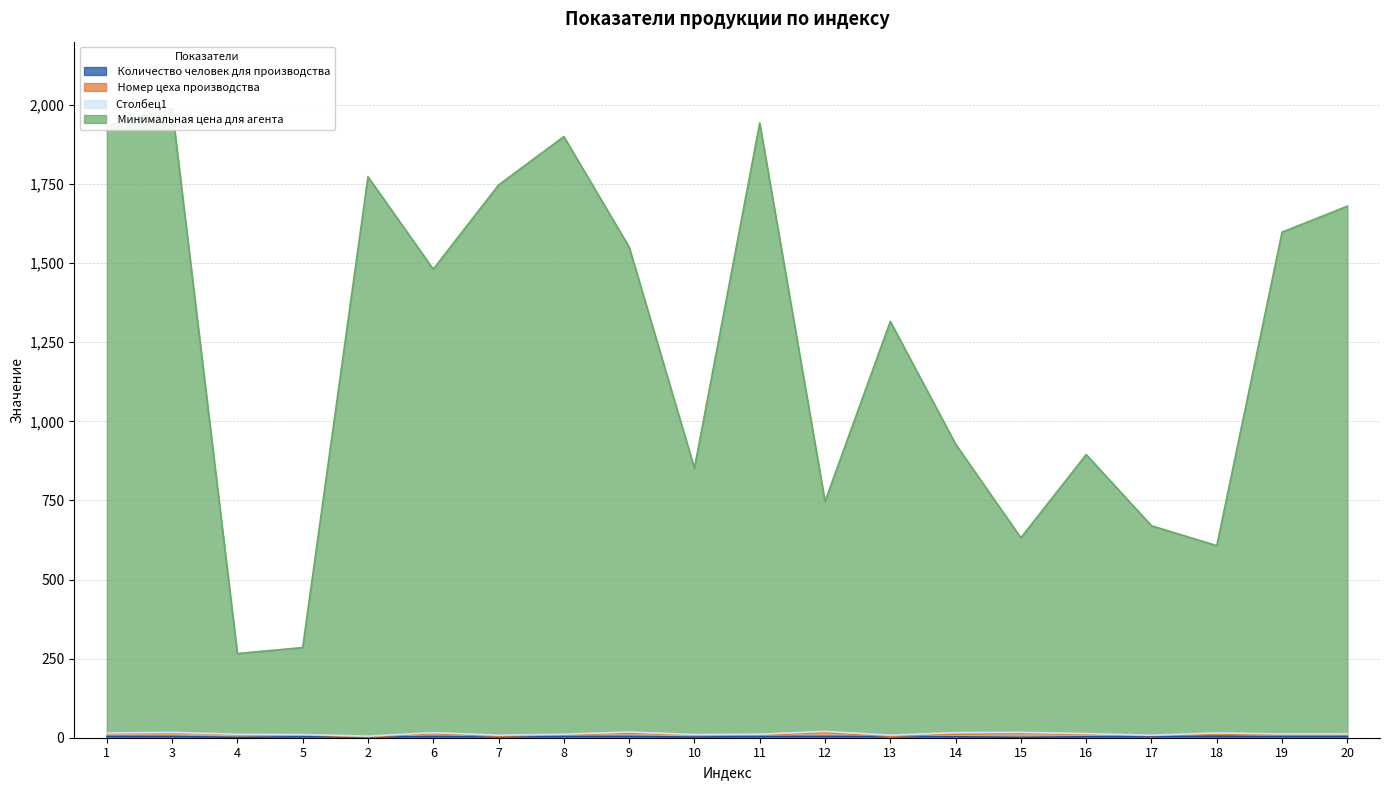

True or false:  Количество человек для производства and  Минимальная цена для агента intersect in this chart.

False